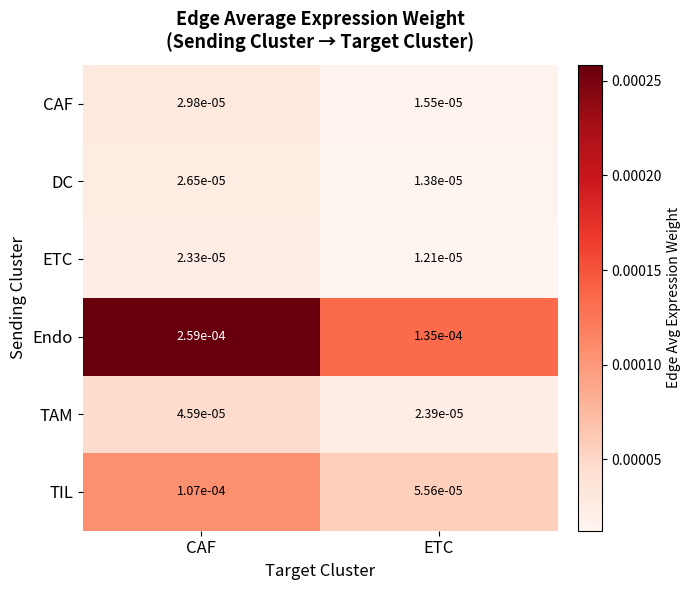

At which category is the sum across all series the highest?

CAF